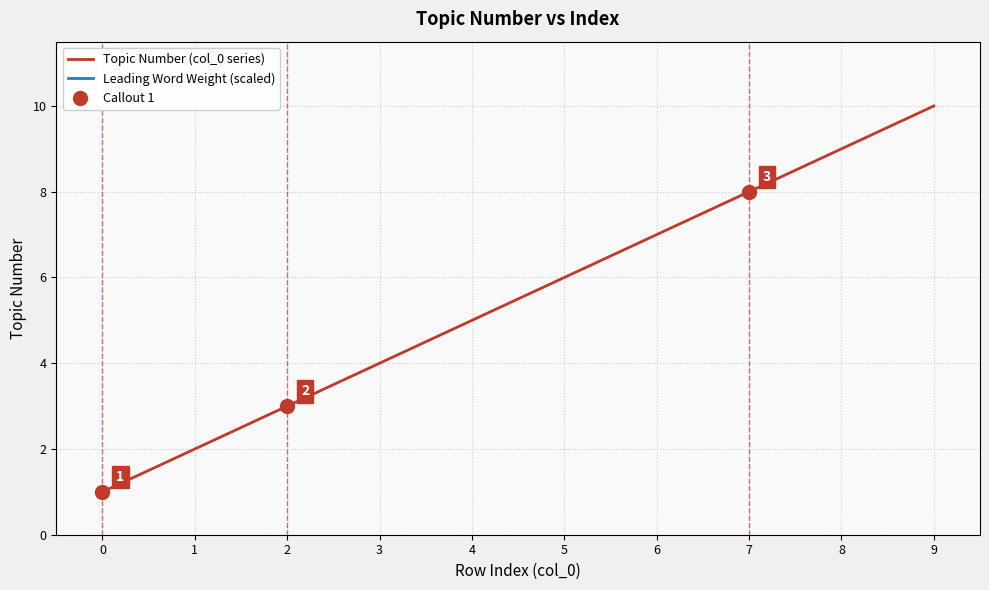

What is the value of the Topic Number (col_0 series) point at the 1st from the left?

1.0